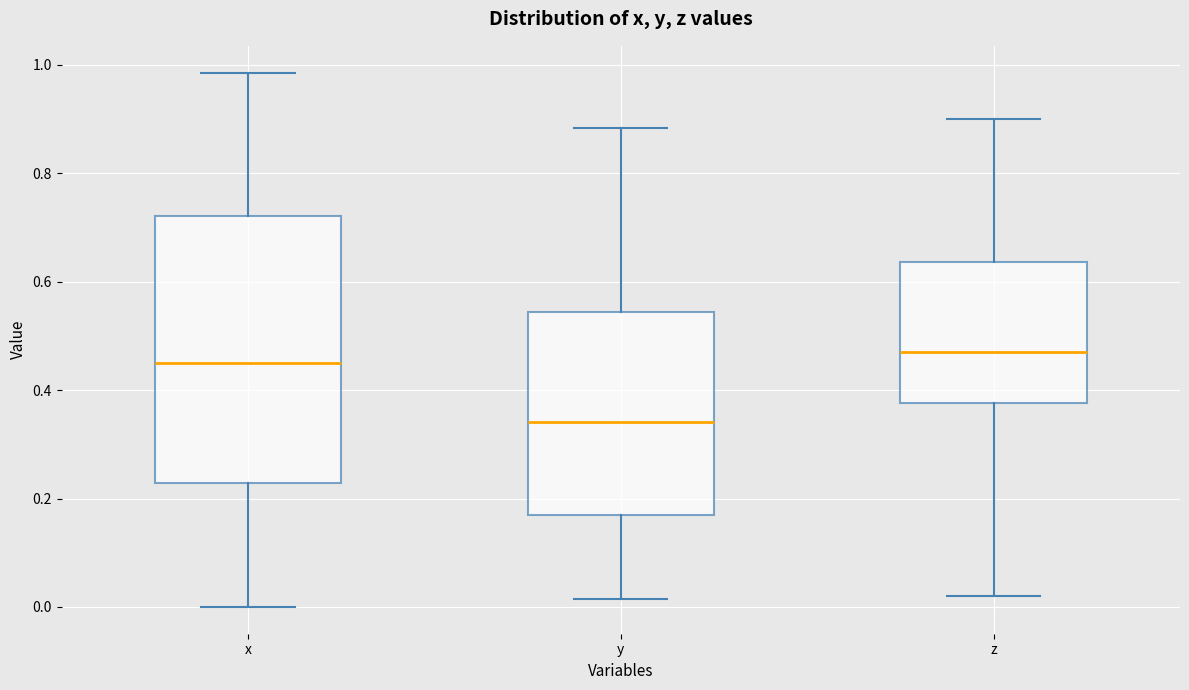

Where does the median line of the box for x sit on the y-axis? The values are not printed on the chart, so give them approximately, as read against the axis.

0.44